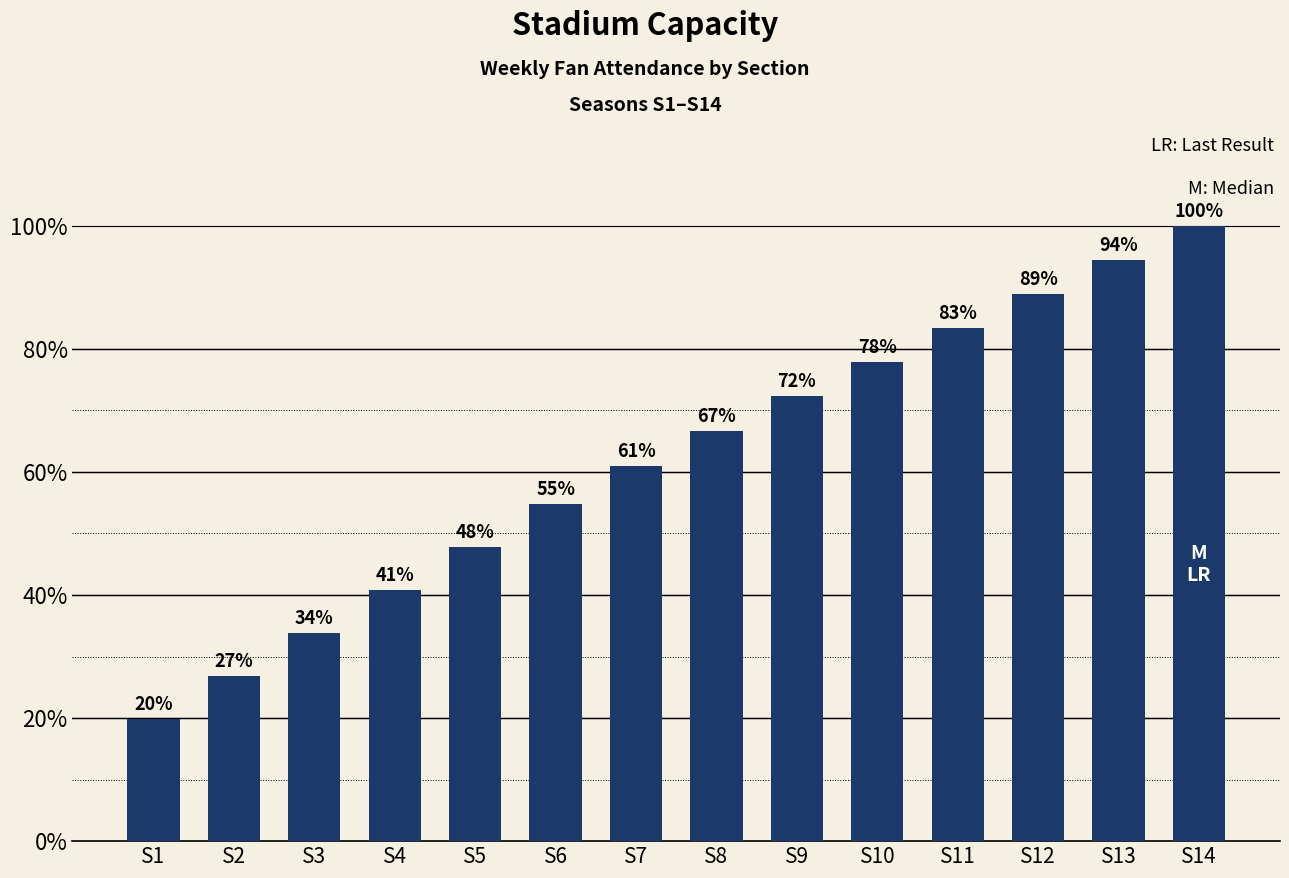

Approximately how many times larger is the value at S5 compared to S13?

0.5